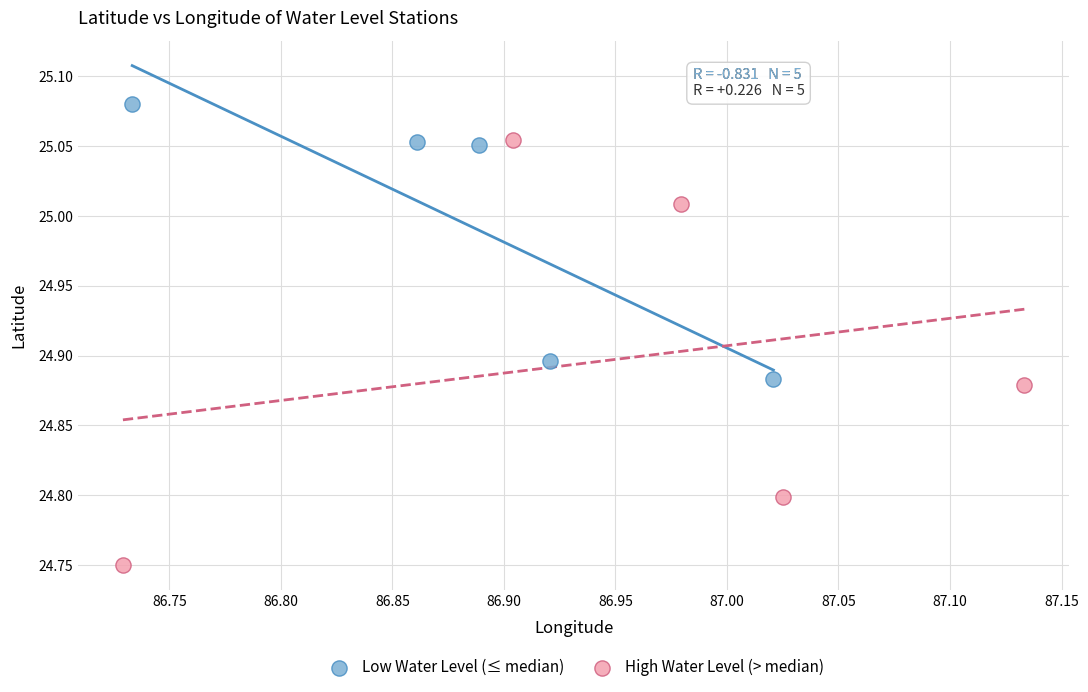

What are all the series names shown in the legend?

Low Water Level (≤ median), High Water Level (> median)